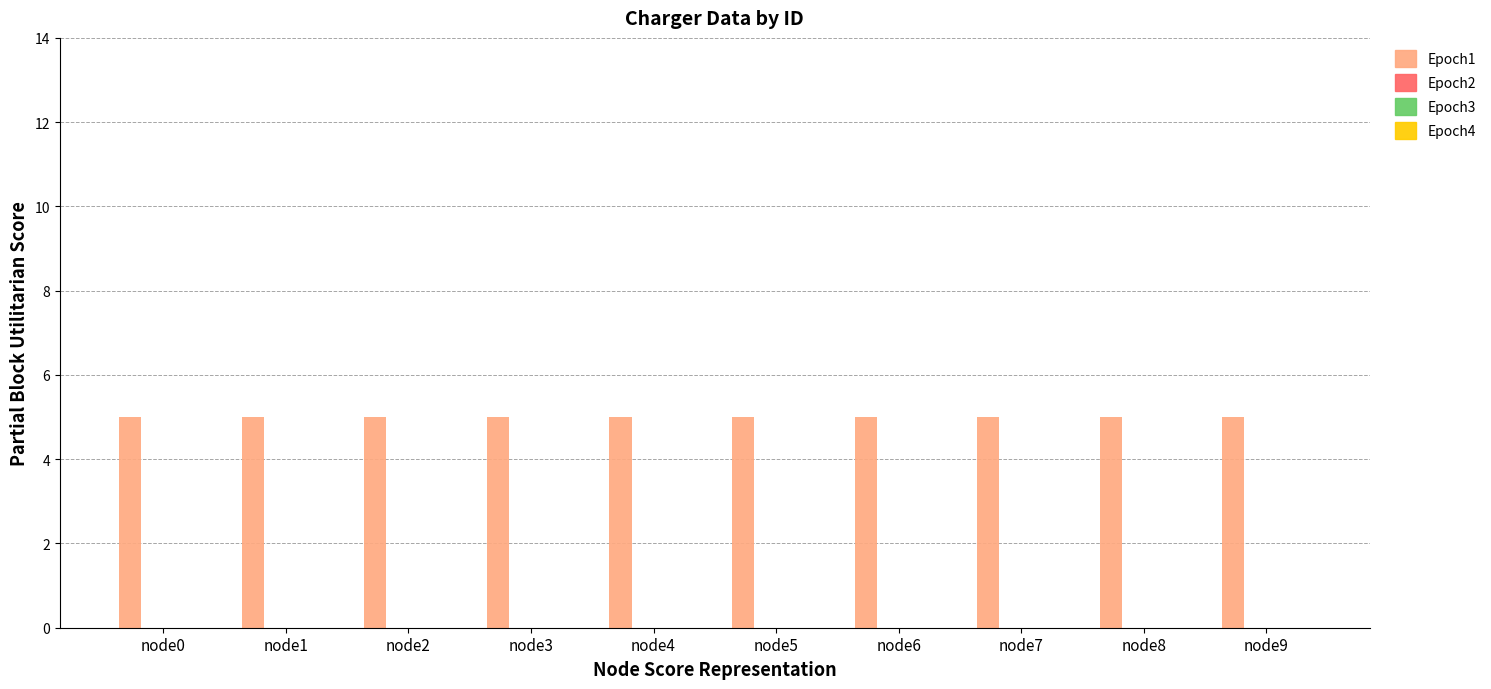

At which label does დამტენის კოდი reach its peak?

node0